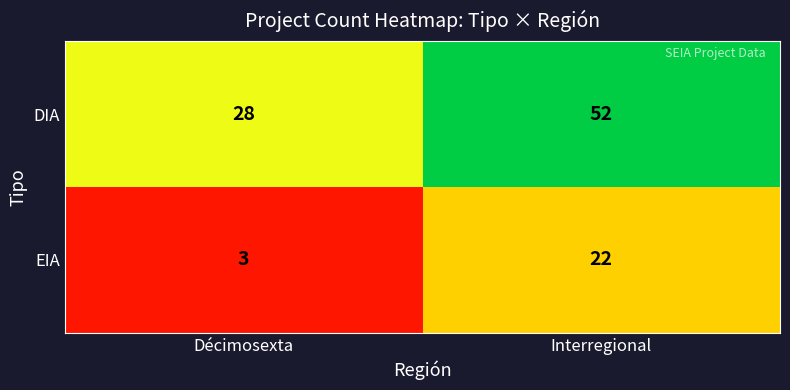

Which series changed the most between Décimosexta and Interregional?

DIA